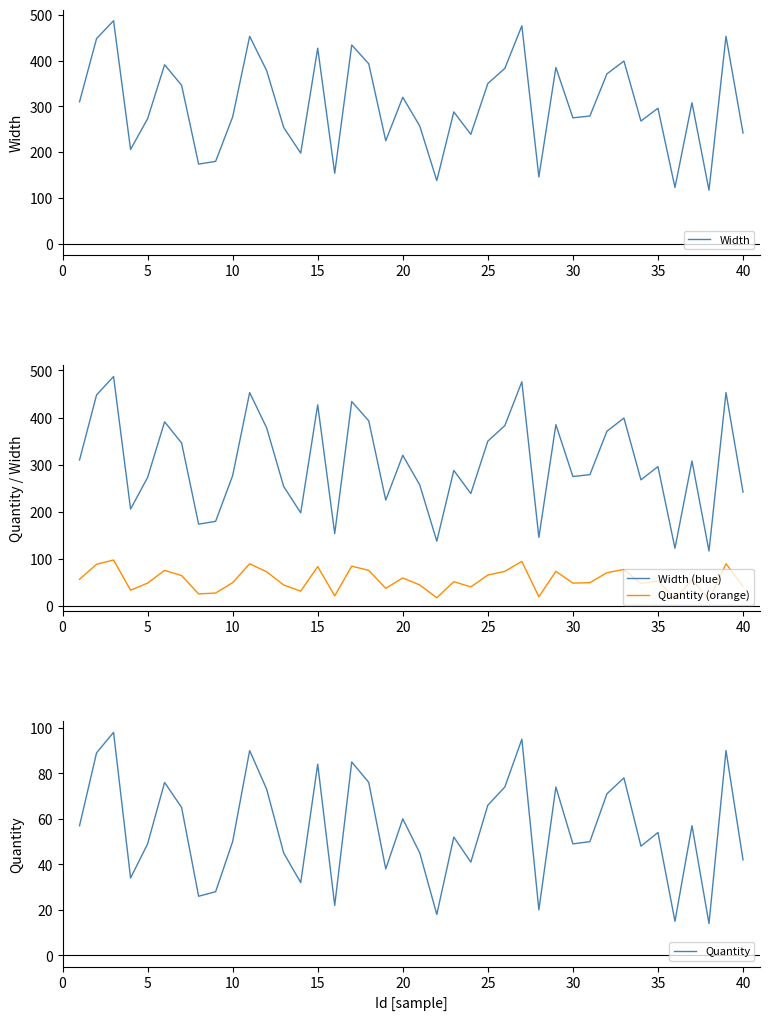

True or false: Width (blue) and Quantity (orange) intersect in this chart.

False